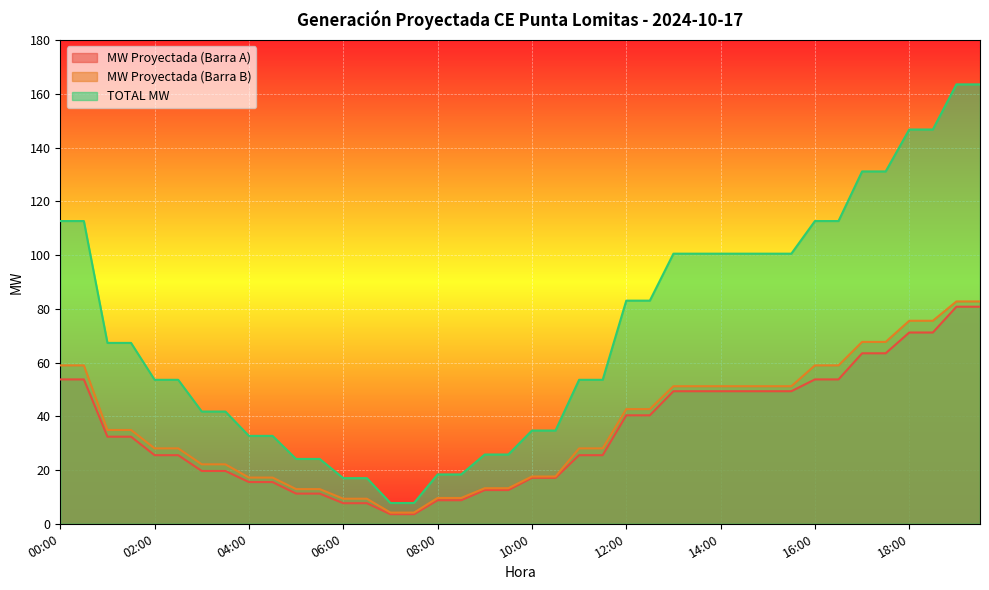

Where does the MW Proyectada (Barra A) series first go above 32?

00:00